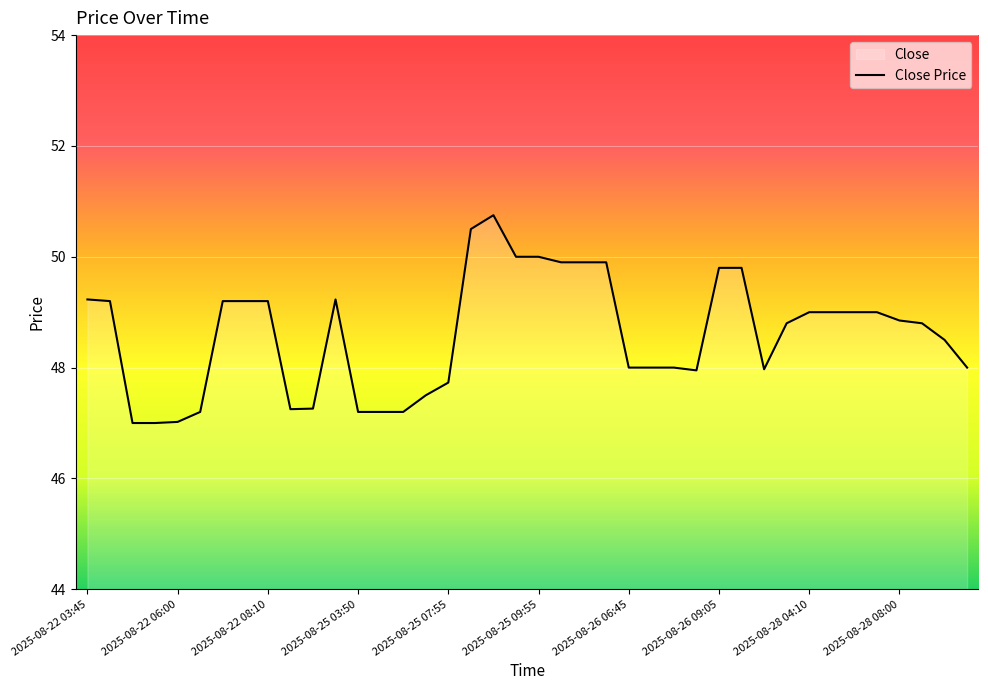

What is the greatest value displayed?

50.8